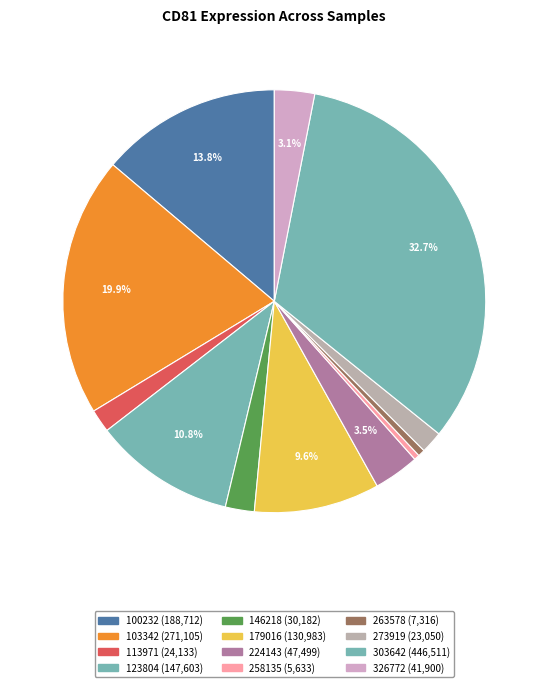

Do 179016 and 100232 together represent more than half of the pie?

No